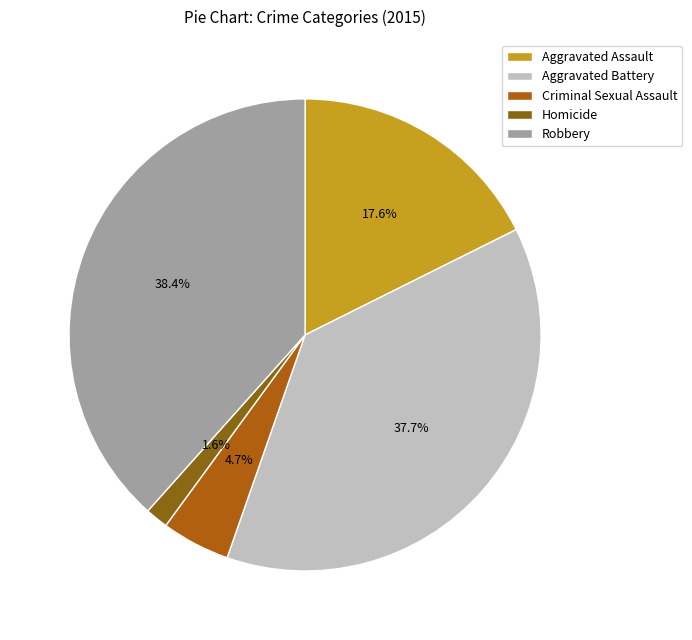

Combined, do Aggravated Battery and Criminal Sexual Assault account for over 50%?

No